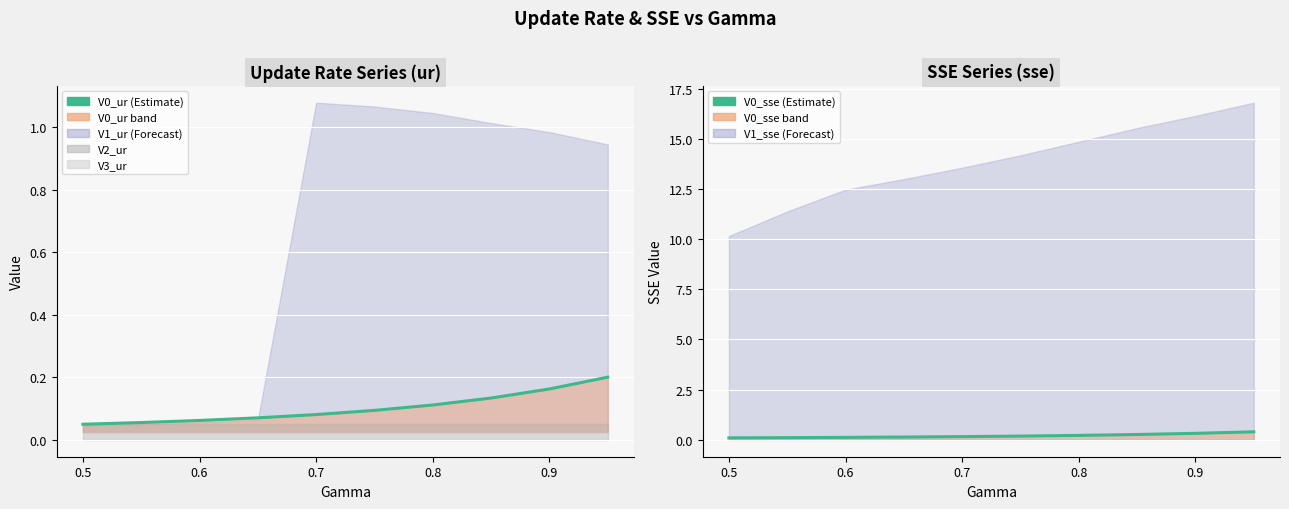

The V0_sse (line) series shows 0.3 at 0.9. True or false?

True